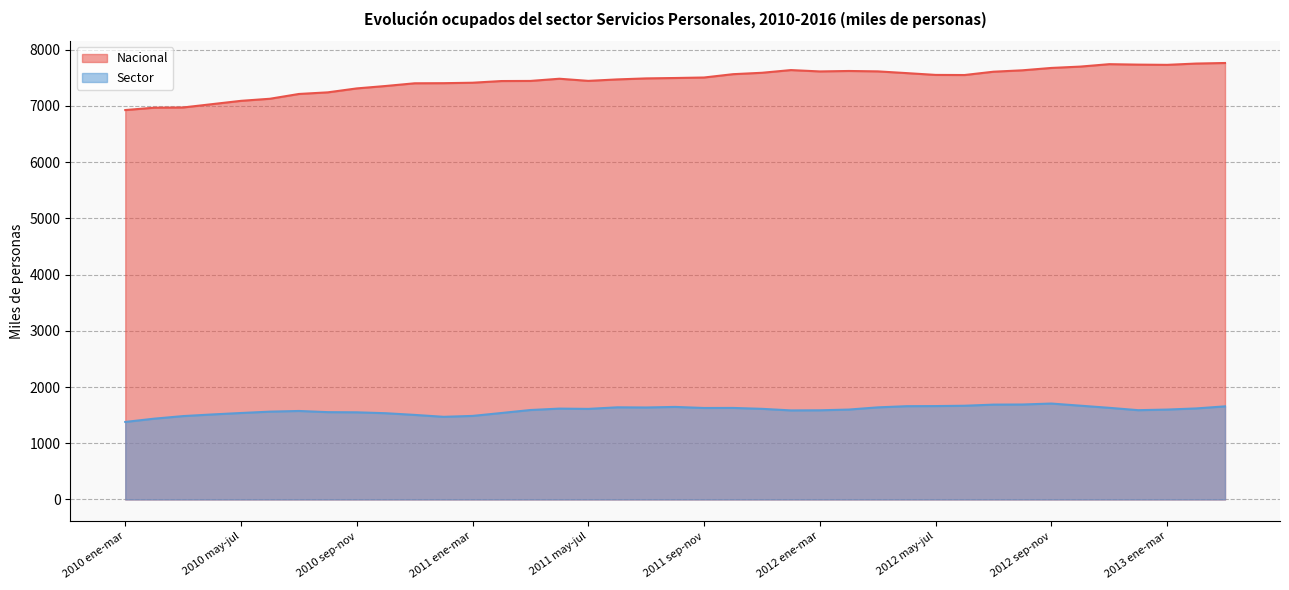

What is the difference between the highest and lowest values at 2013 ene-mar?

6131